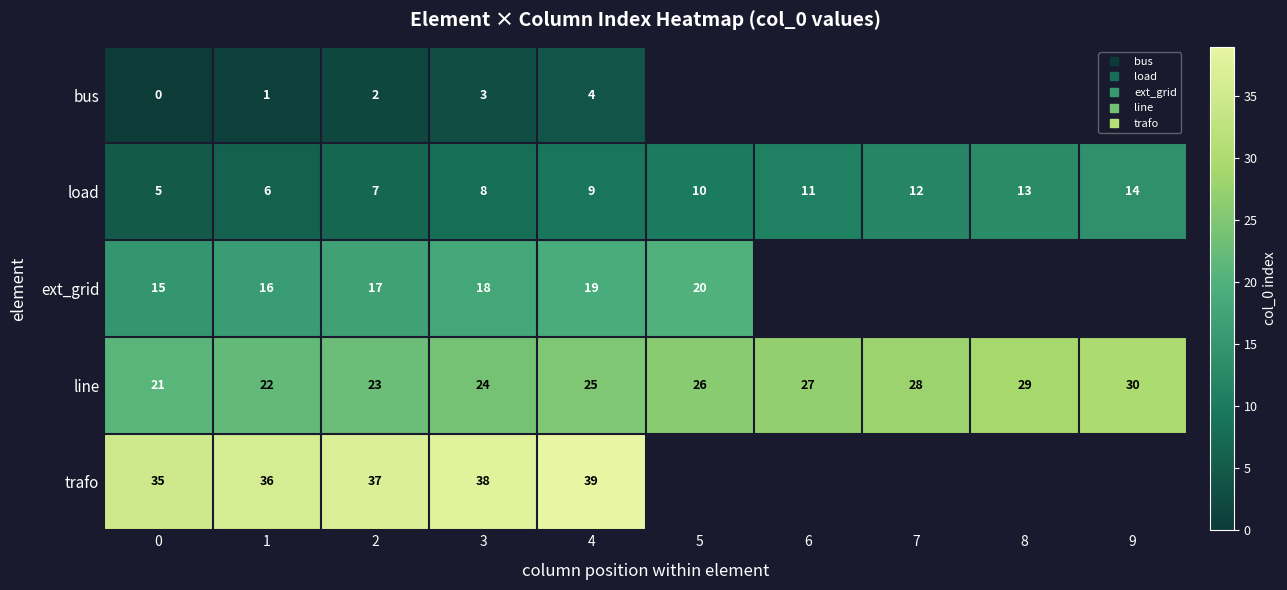

Which series has the widest spread of values?

load